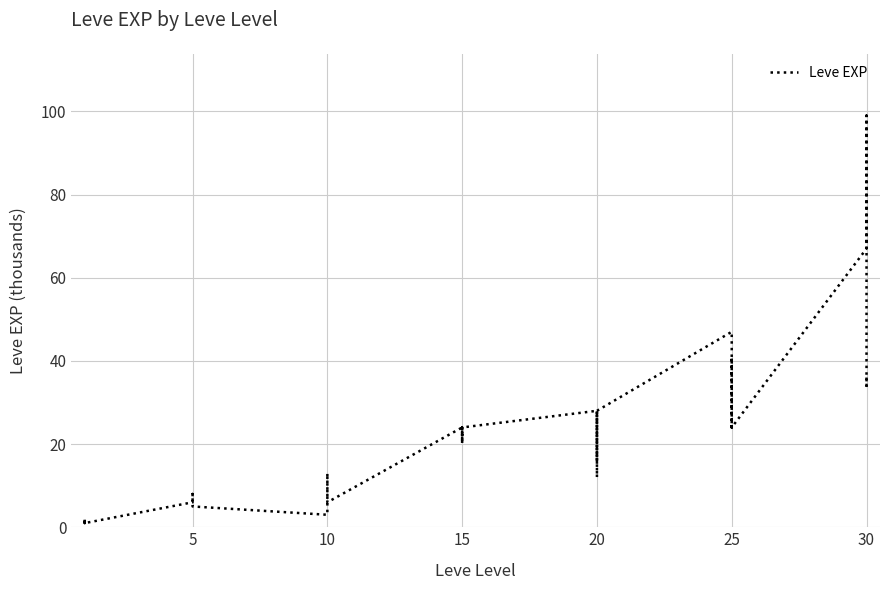

What is the label of the 15th point from the left?

10